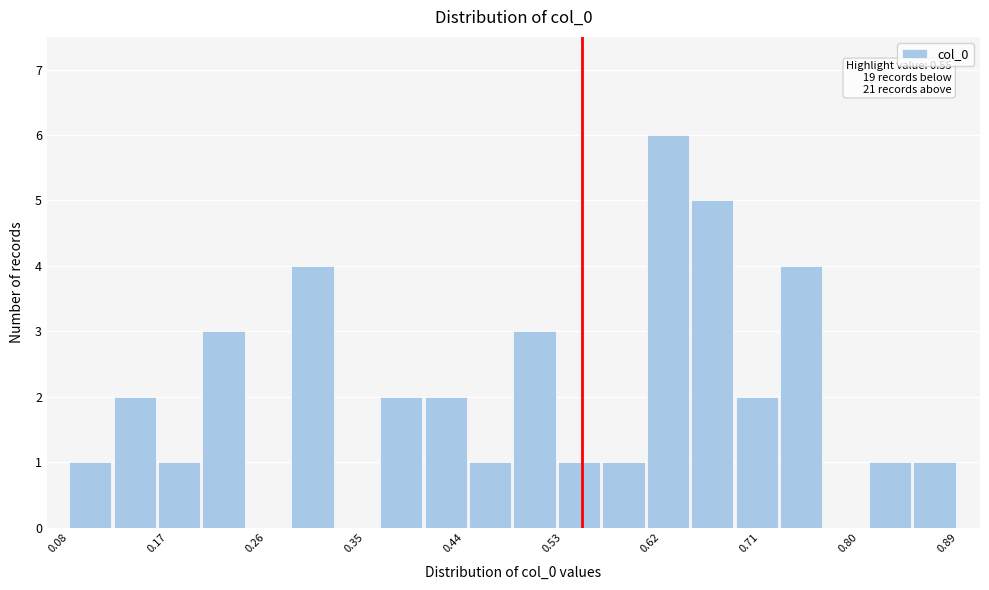

Which range on the x-axis has the tallest bar?

0.61 to 0.65